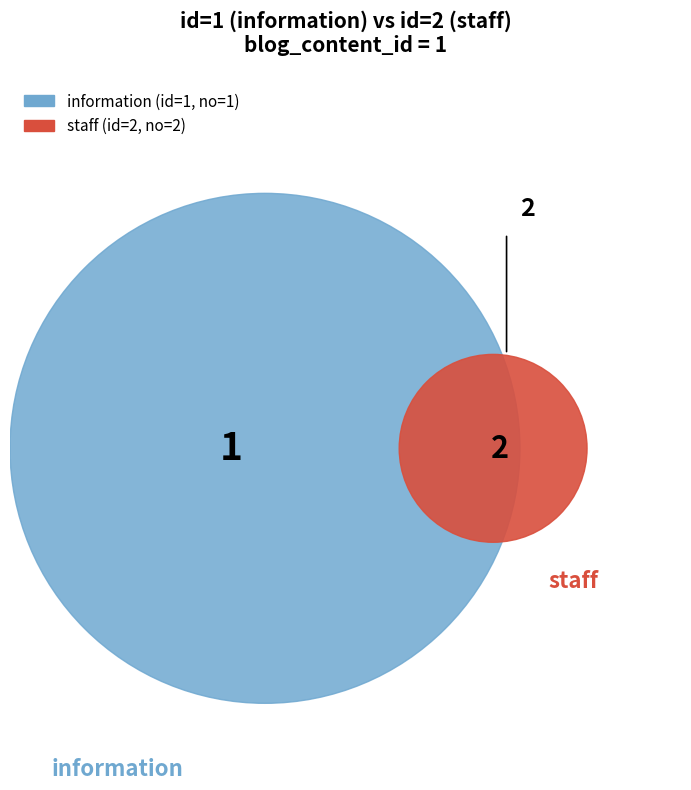

To the nearest percent, what is the average slice percentage?

50%